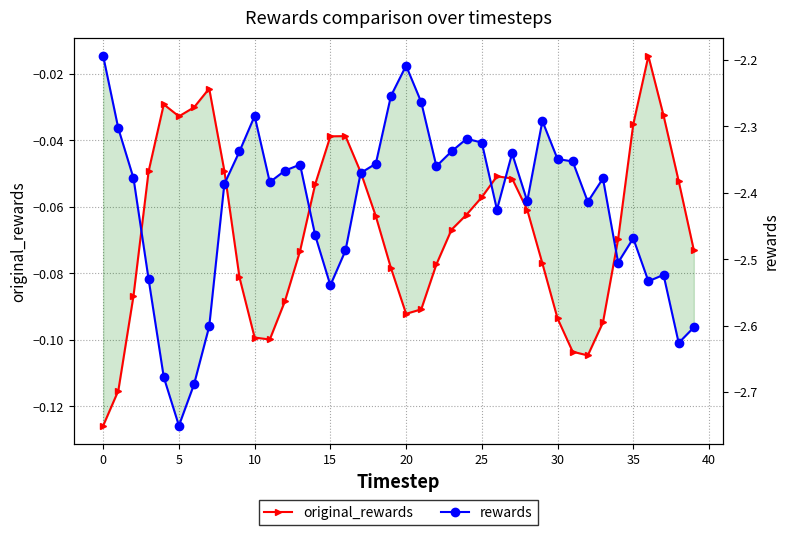

At 11, list the series in order from largest to smallest.

original_rewards, rewards